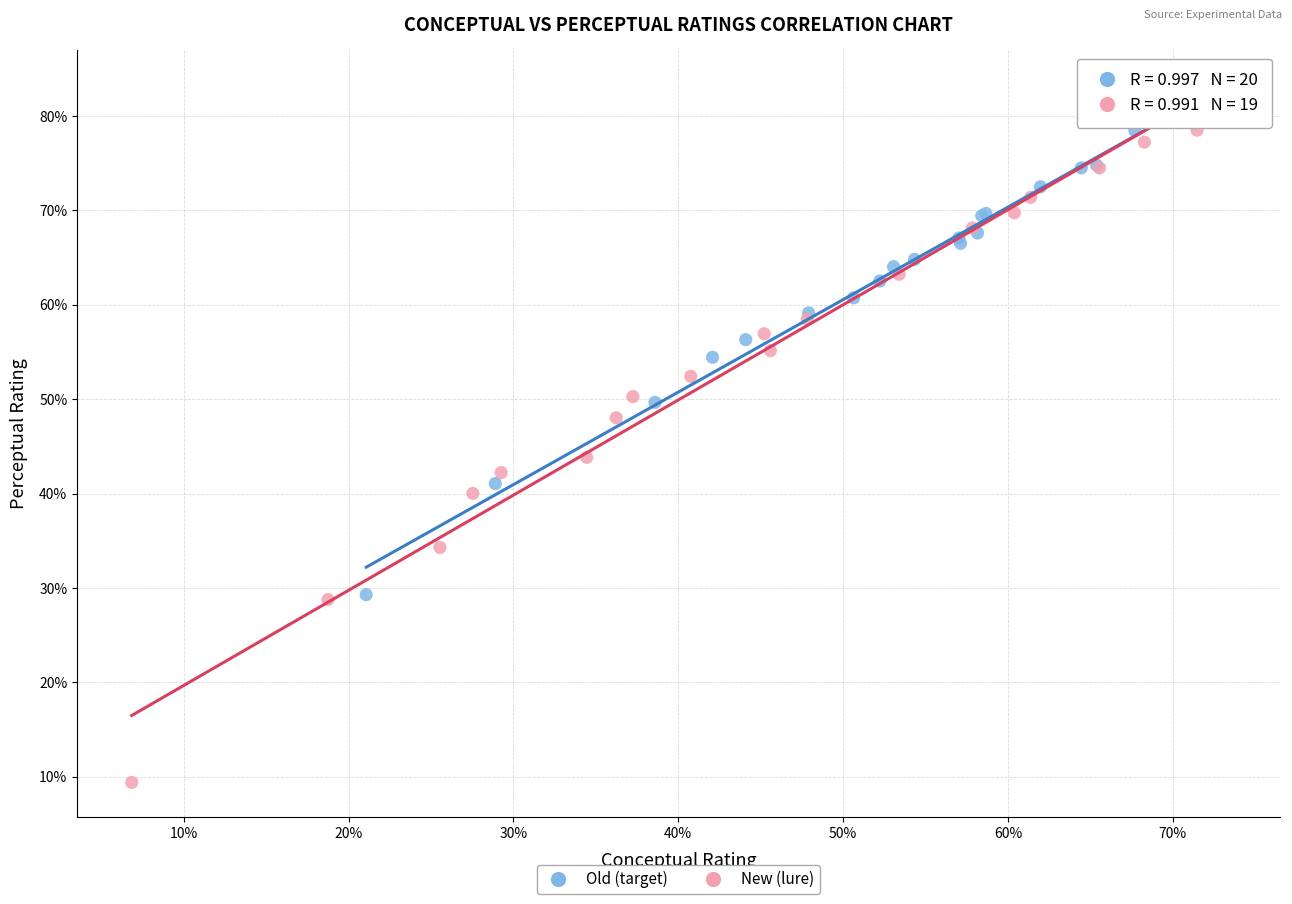

Which series reaches the minimum Y coordinate?

New (lure)